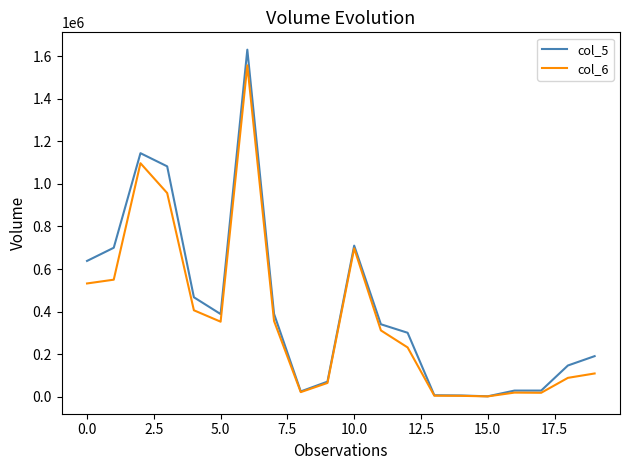

What is the greatest value displayed?

1632000